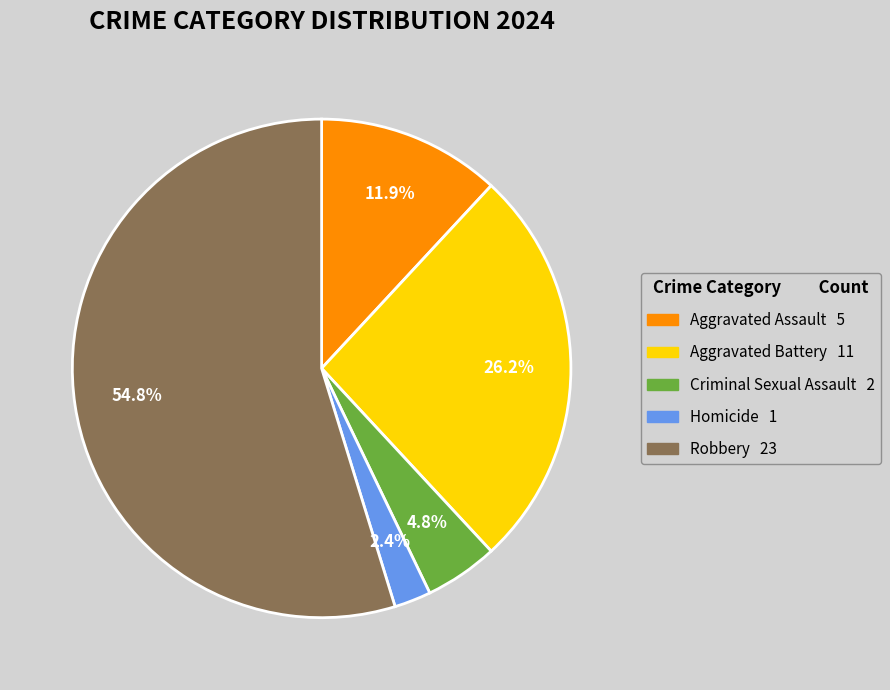

Rank the categories by value from highest to lowest.

Robbery, Aggravated Battery, Aggravated Assault, Criminal Sexual Assault, Homicide